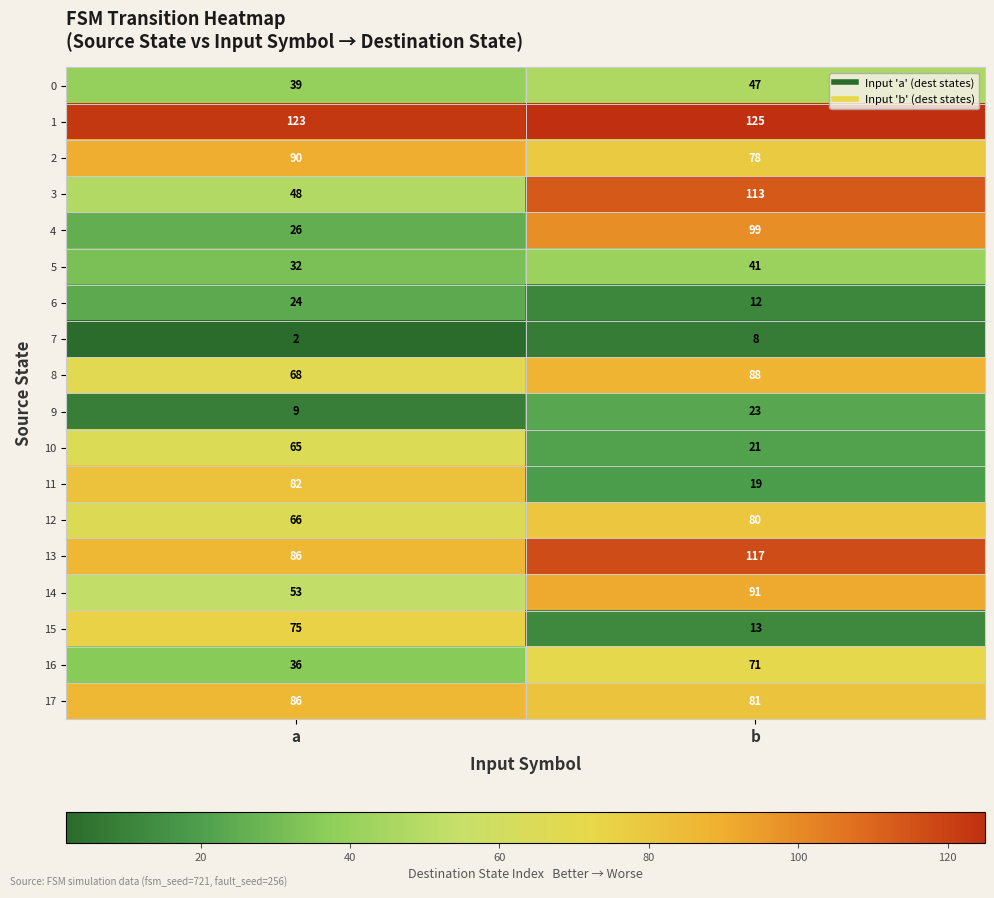

The 3 series shows 170 at b. True or false?

False